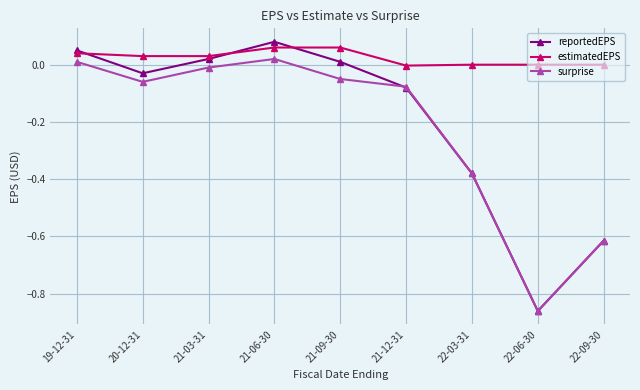

What is the difference between the highest and lowest values at 22-06-30?

0.9